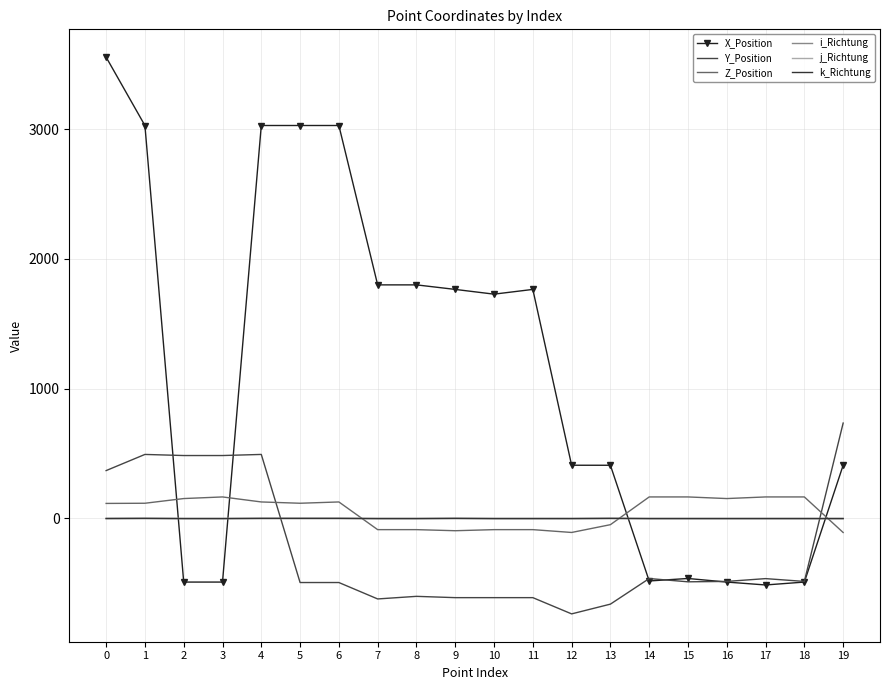

Which series has the widest spread of values?

X_Position